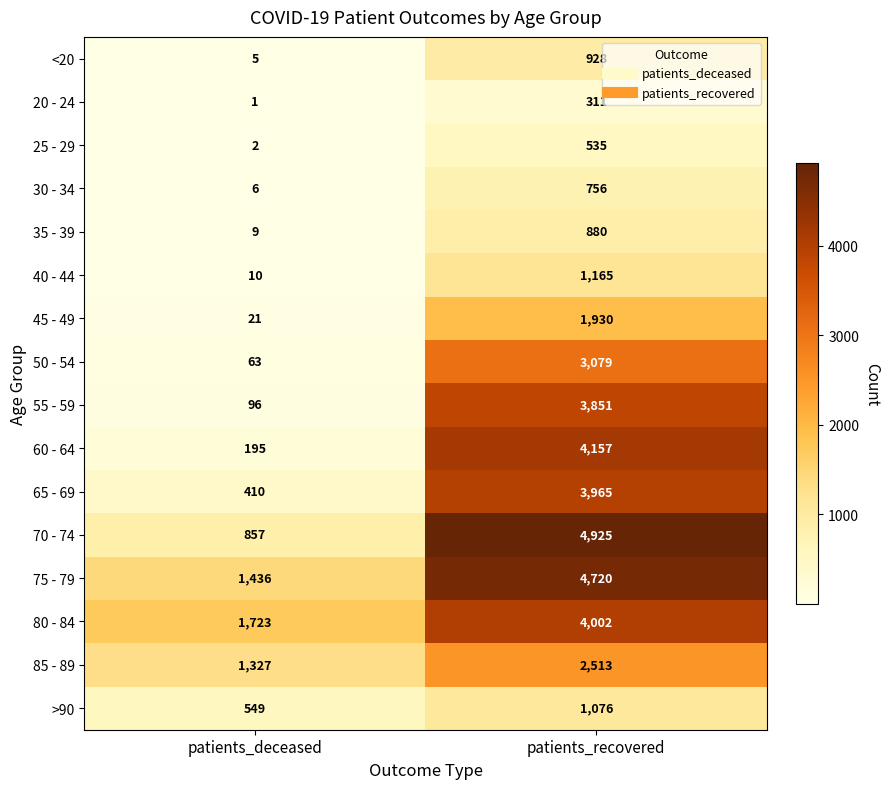

Where is 20 - 24 nearest to the value 156?

patients_deceased